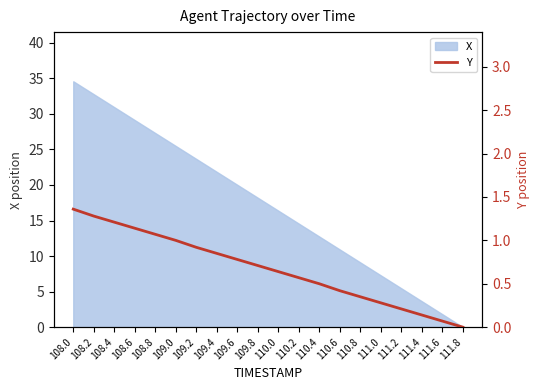

Between 108.2 and 111.0, which is larger?

108.2